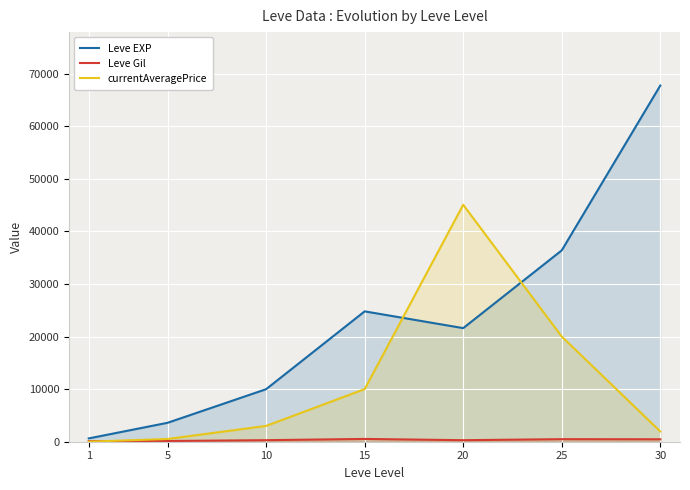

What is the difference between the maximum and second lowest values in the Leve Gil series?

390.0